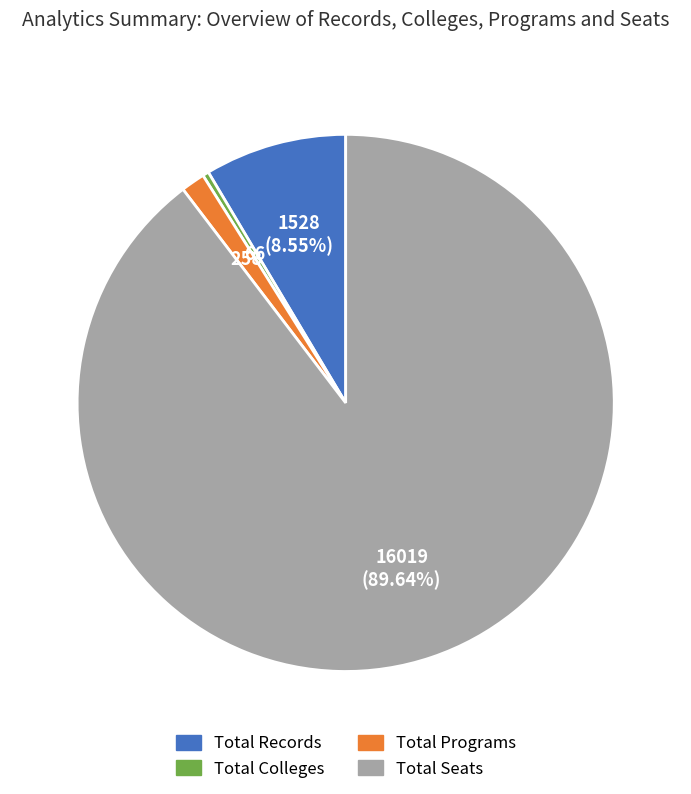

Is it true that Total Programs is 11% of the pie?

False